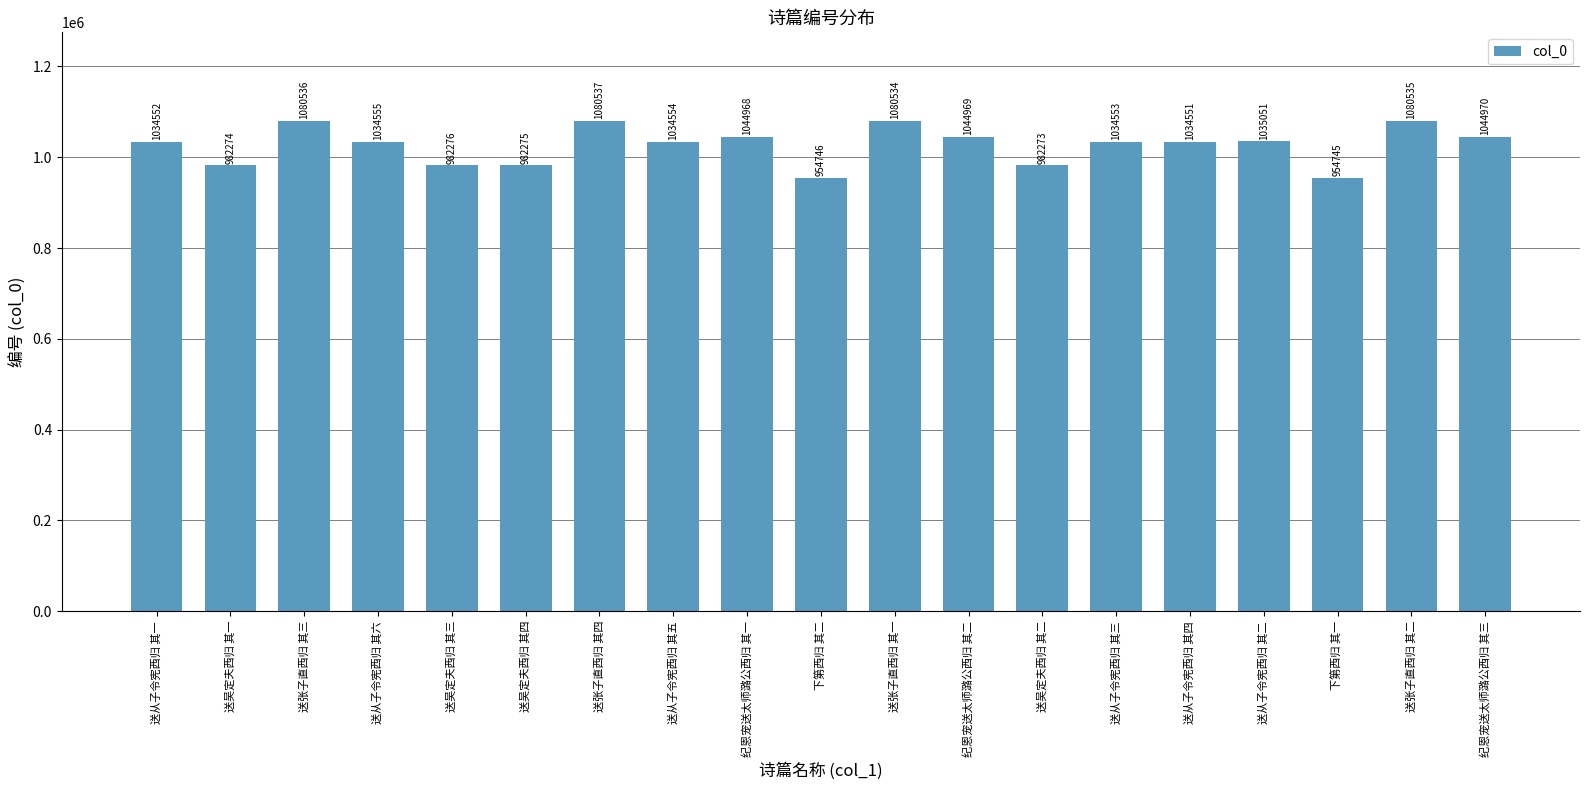

Are the bars grouped side by side (vs. stacked)?

No